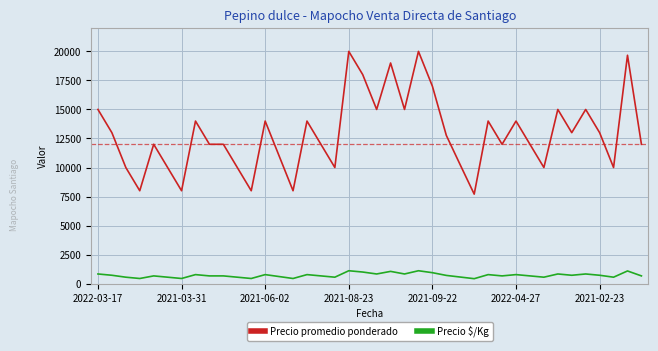

Rank the series by their average value, from highest to lowest.

Precio promedio ponderado, Precio $/Kg